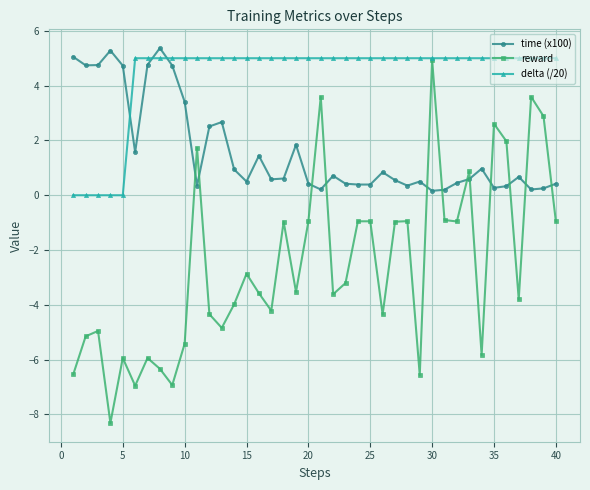

True or false: reward has more than 1 interior local peaks.

True